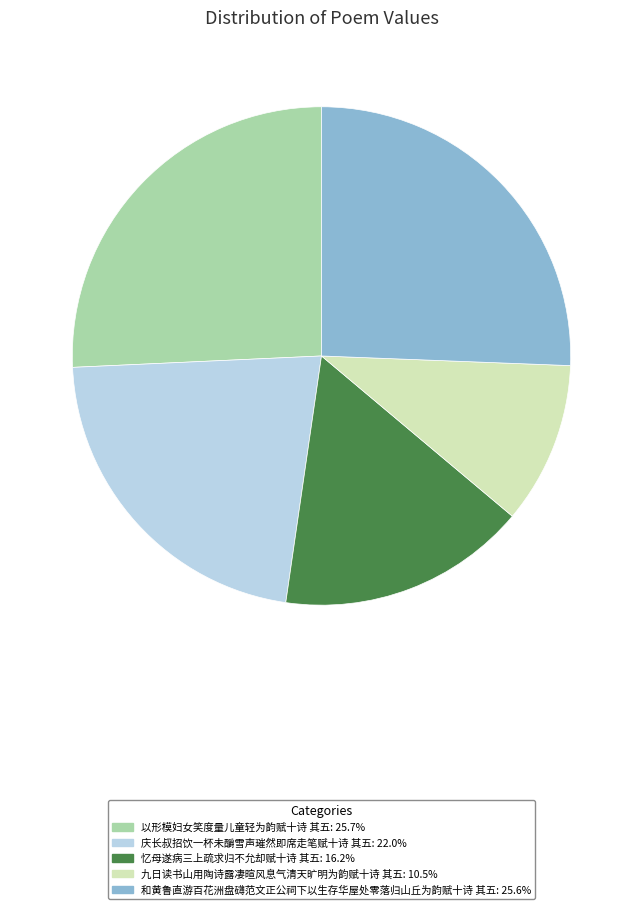

Does 忆母遂病三上疏求归不允却赋十诗 其五 account for over 50% of the chart?

No